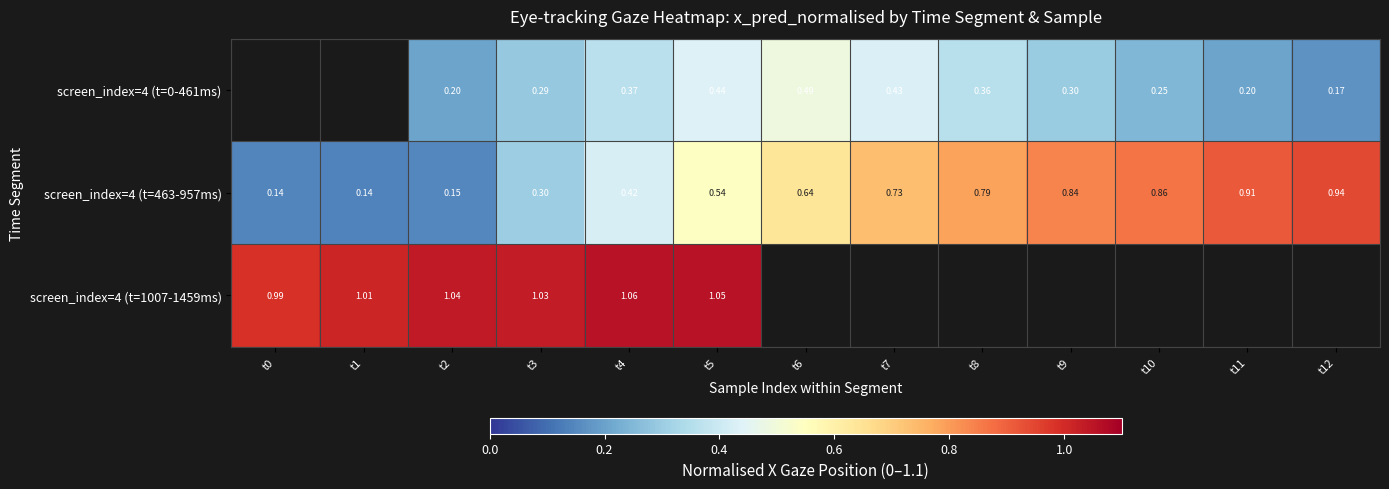

What is the total value across all series at t2?

1.4